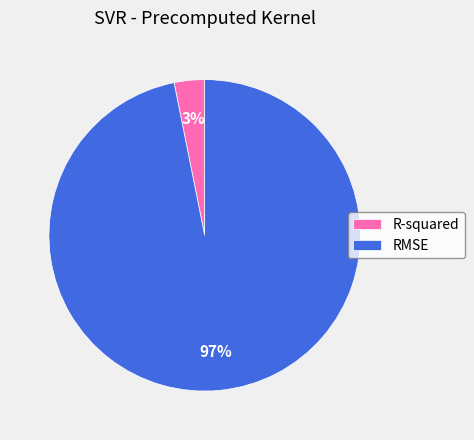

Is R-squared the majority of the pie?

No